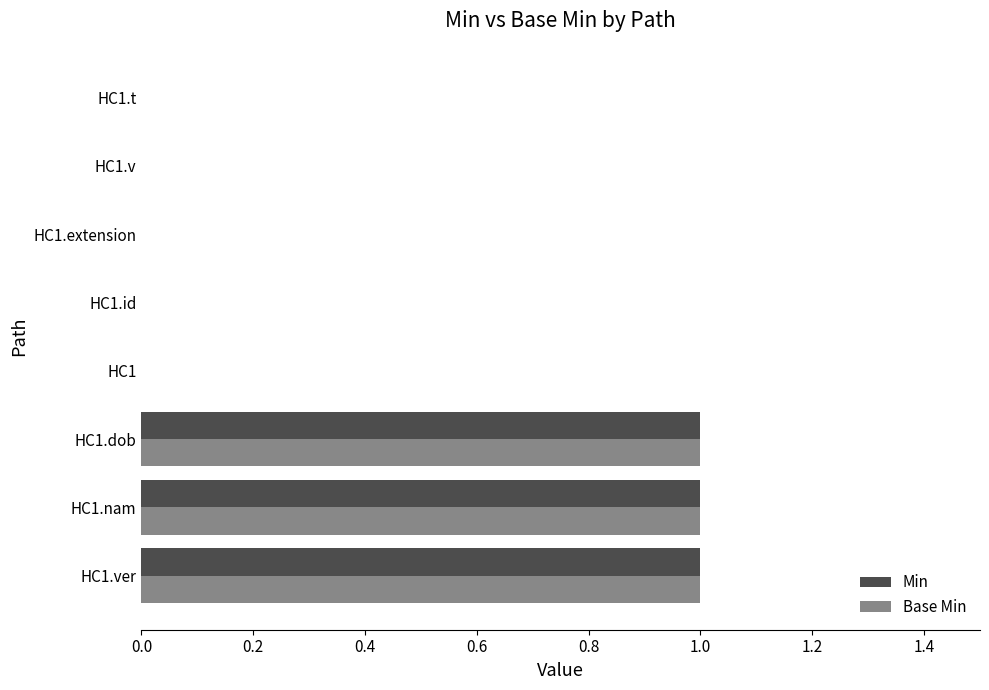

True or false: Min has a value of 2 at HC1.ver.

False